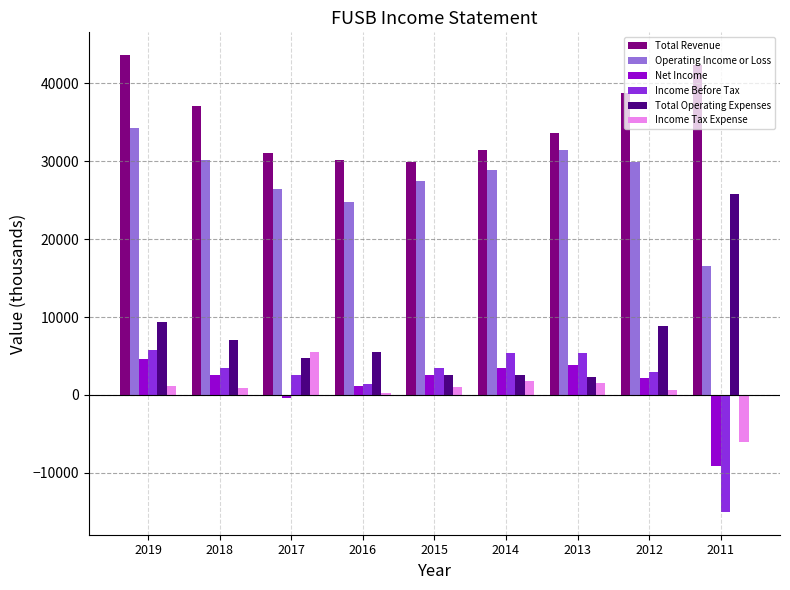

Which series has the largest total across all categories?

Total Revenue